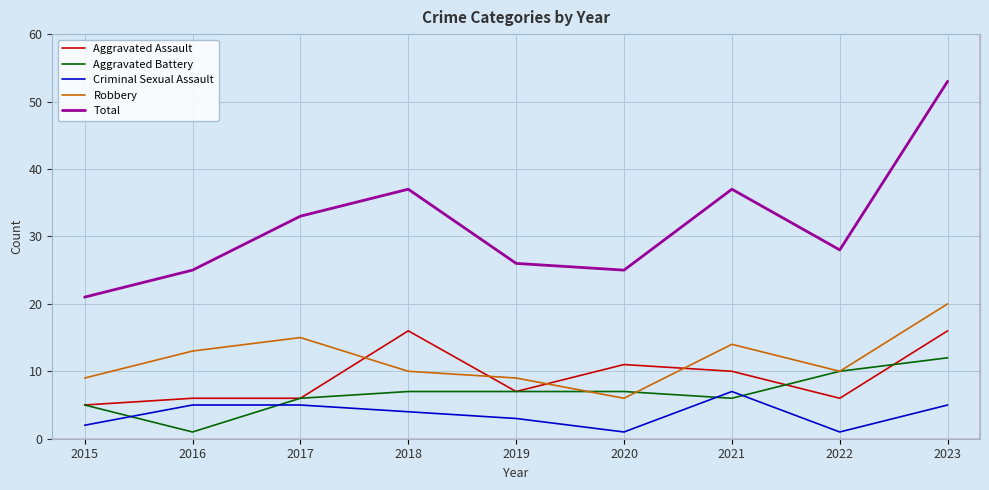

At which category is the sum across all series the highest?

2023